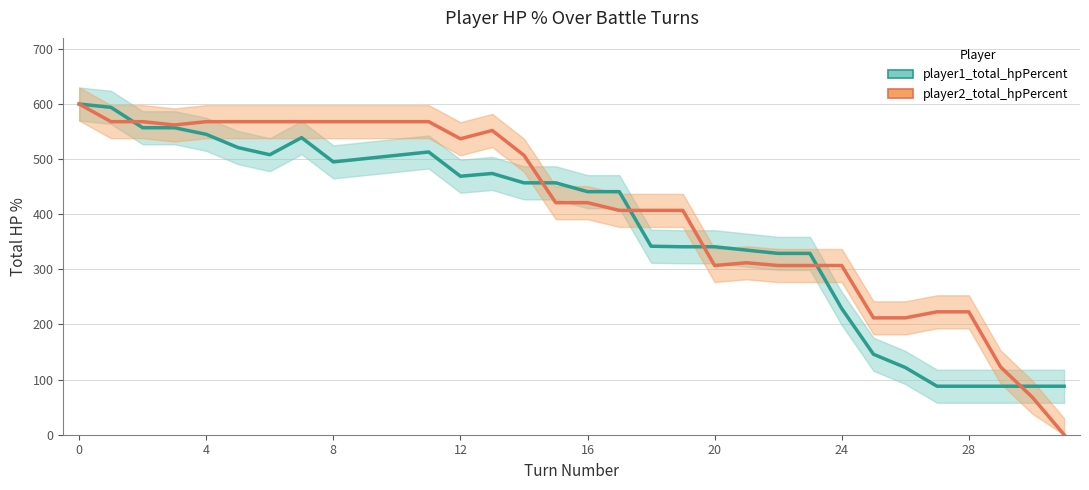

Which series has the largest range (max minus min)?

player2_total_hpPercent